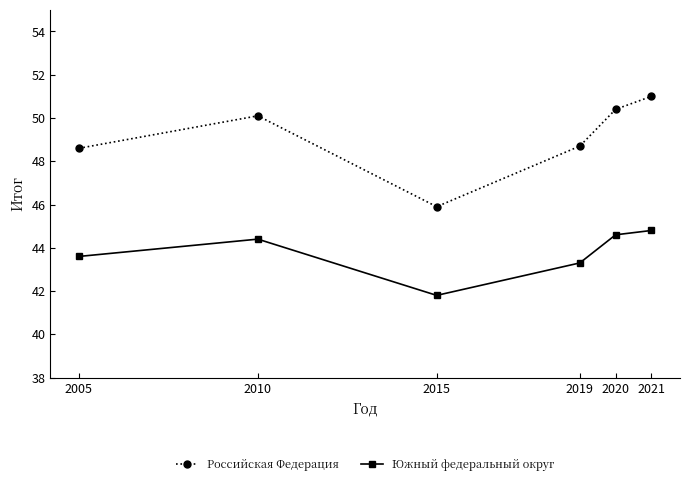

True or false: Российская Федерация has a value of 45.9 at 2015.

True